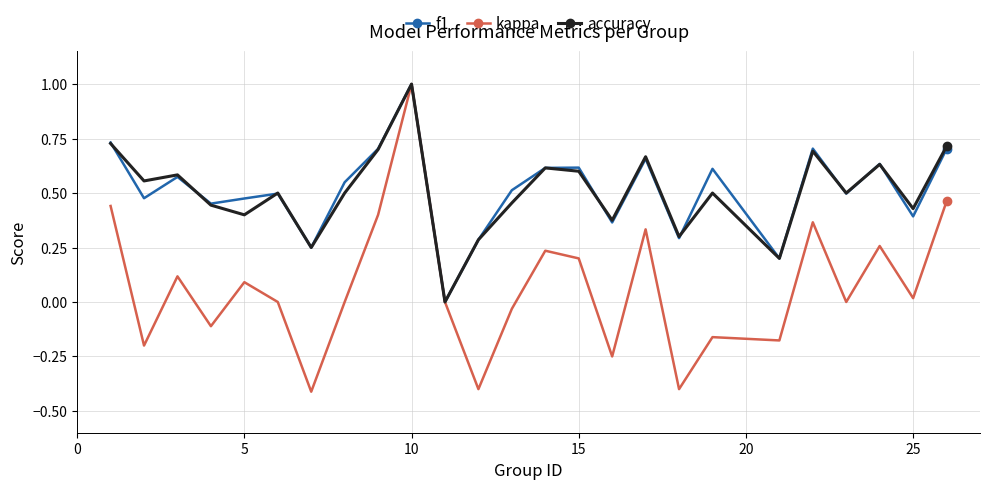

Which series has the widest spread of values?

kappa